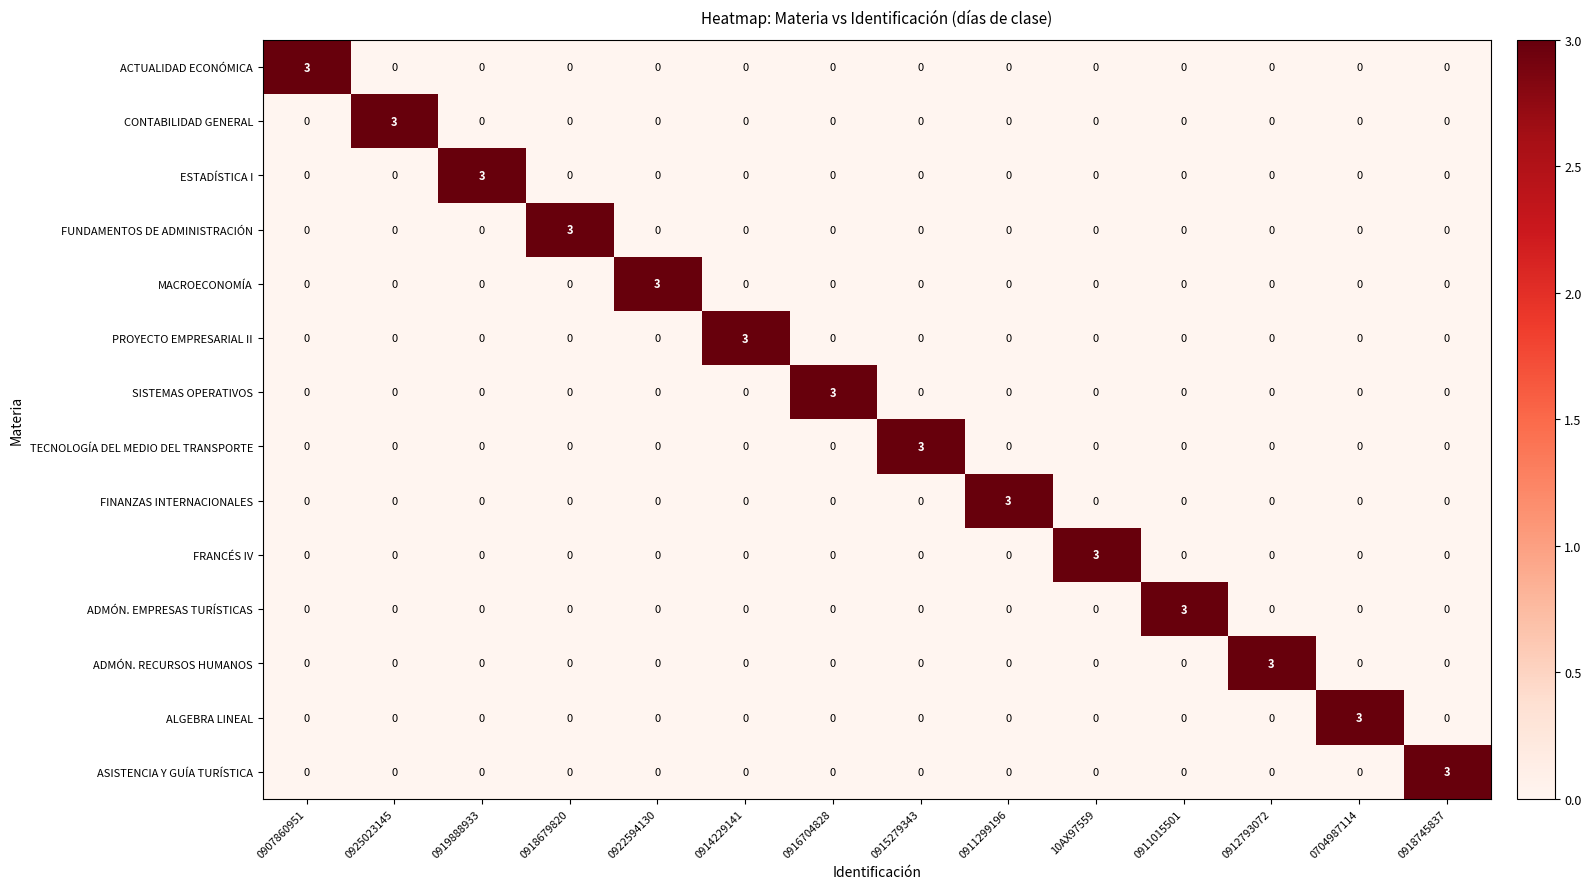

Count the FRANCÉS IV values in the range 0 to 1.

13